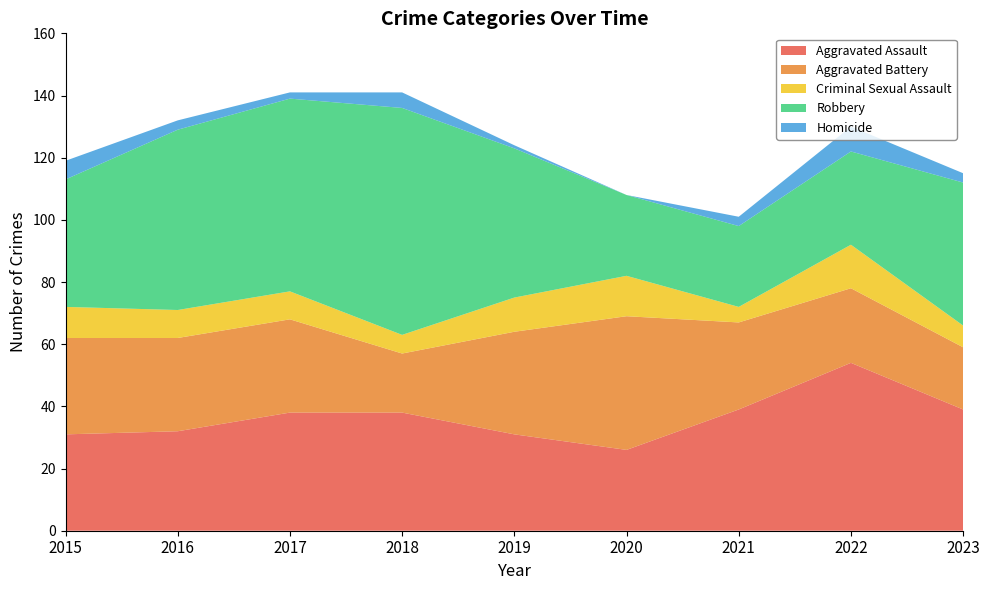

Reading right to left, what are all the values shown in this chart?

Aggravated Assault: 39	54	39	26	31	38	38	32	31
Aggravated Battery: 20	24	28	43	33	19	30	30	31
Criminal Sexual Assault: 7	14	5	13	11	6	9	9	10
Robbery: 46	30	26	26	48	73	62	58	41
Homicide: 3	8	3	0	1	5	2	3	6